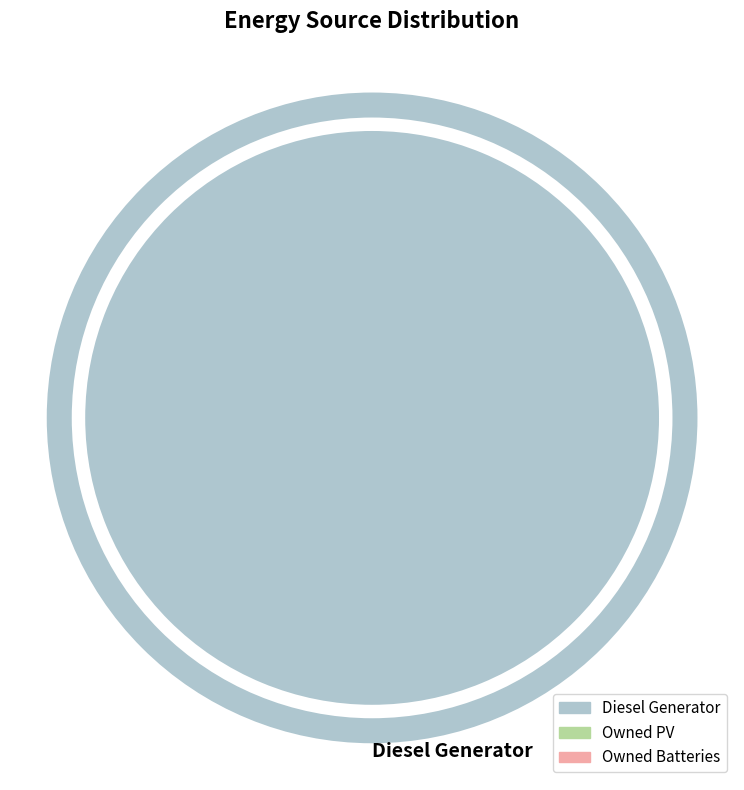

Count the number of slices in the pie.

1